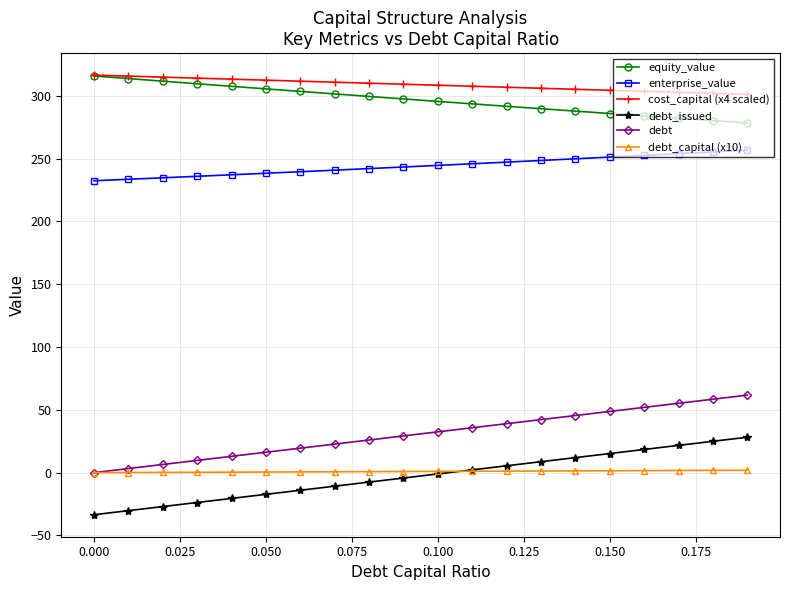

At how many categories does at least one series exceed 268?

20